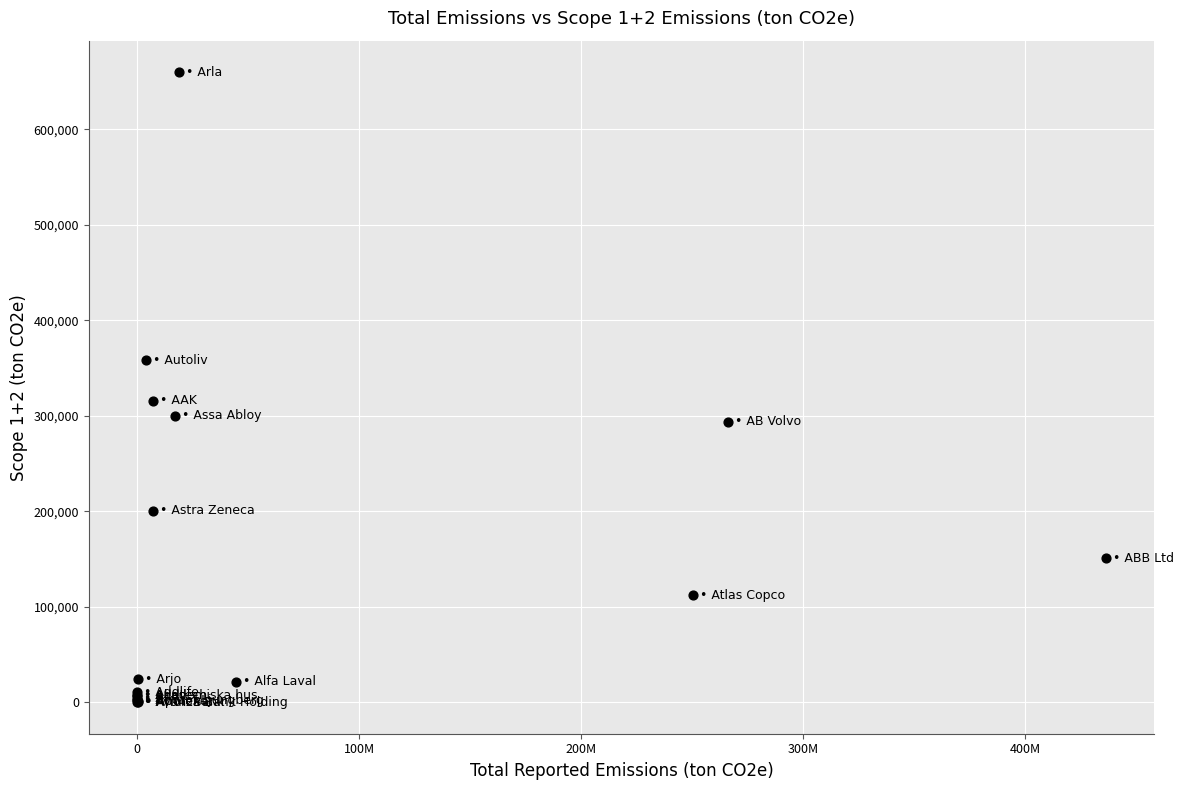

What Y value in the scatter plot is closest to 330013?

315941.0